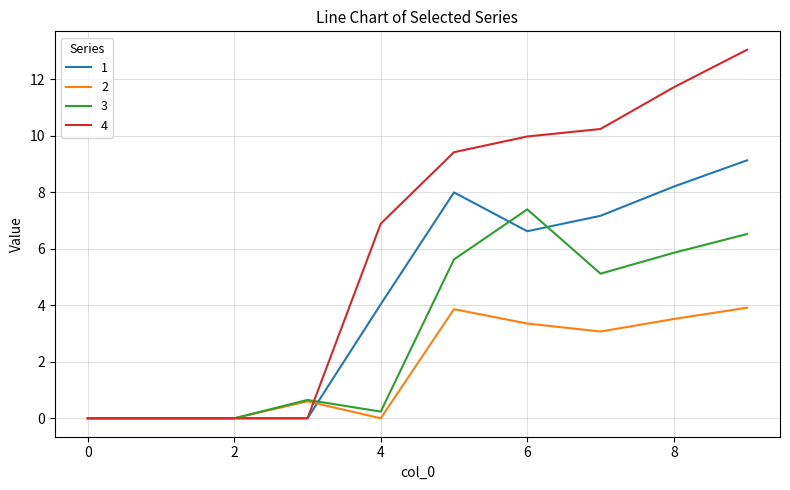

Which series has the largest total across all categories?

4